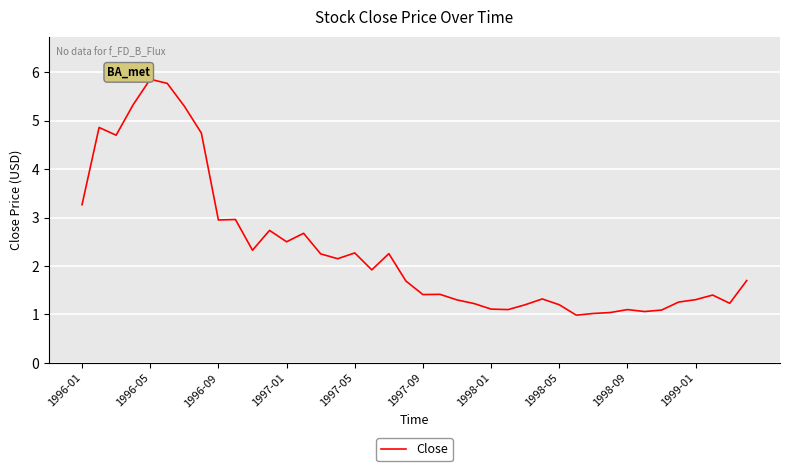

Does the chart display data point markers on the line(s)?

No